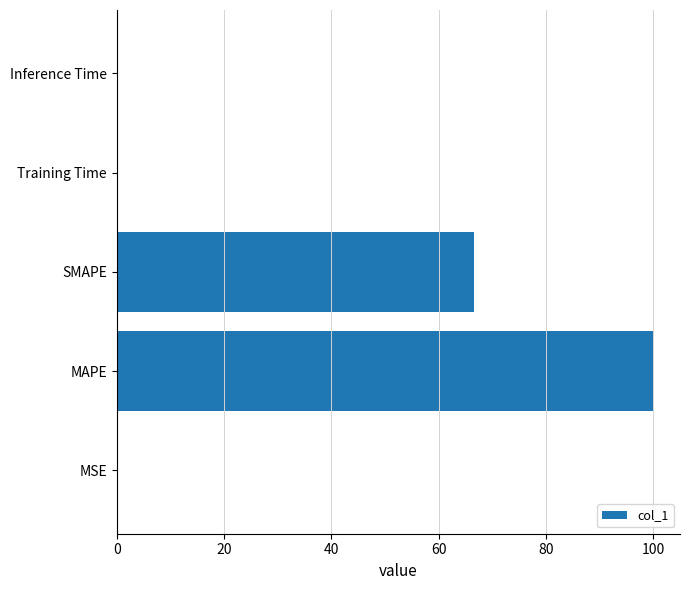

Which label corresponds to the largest value in the chart?

MAPE